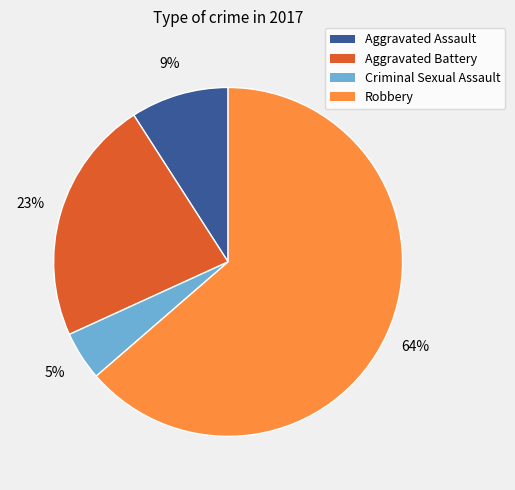

Is it true that Criminal Sexual Assault is 18% of the pie?

False